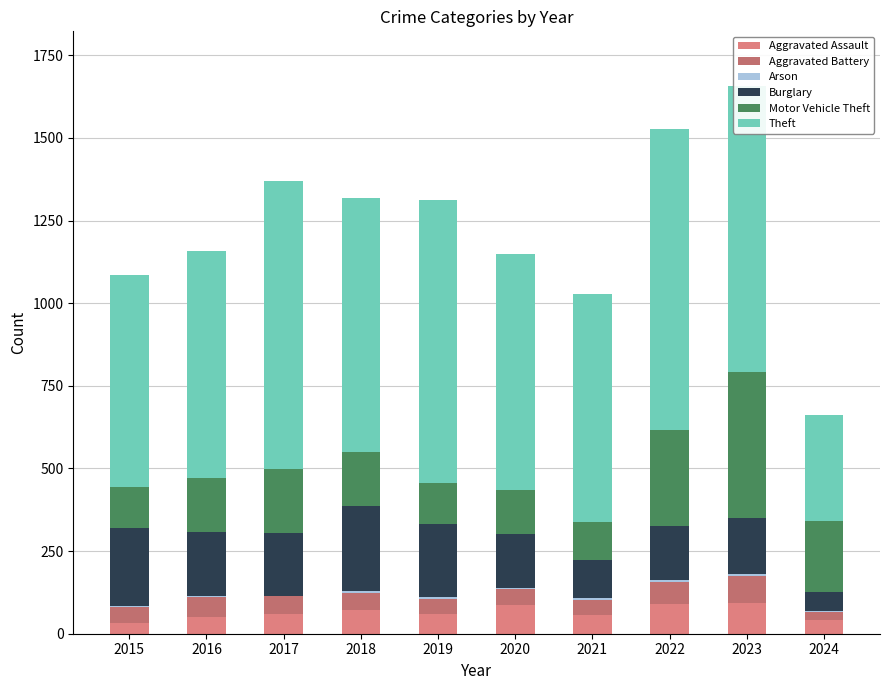

True or false: Theft has a value of 426 at 2019.

False